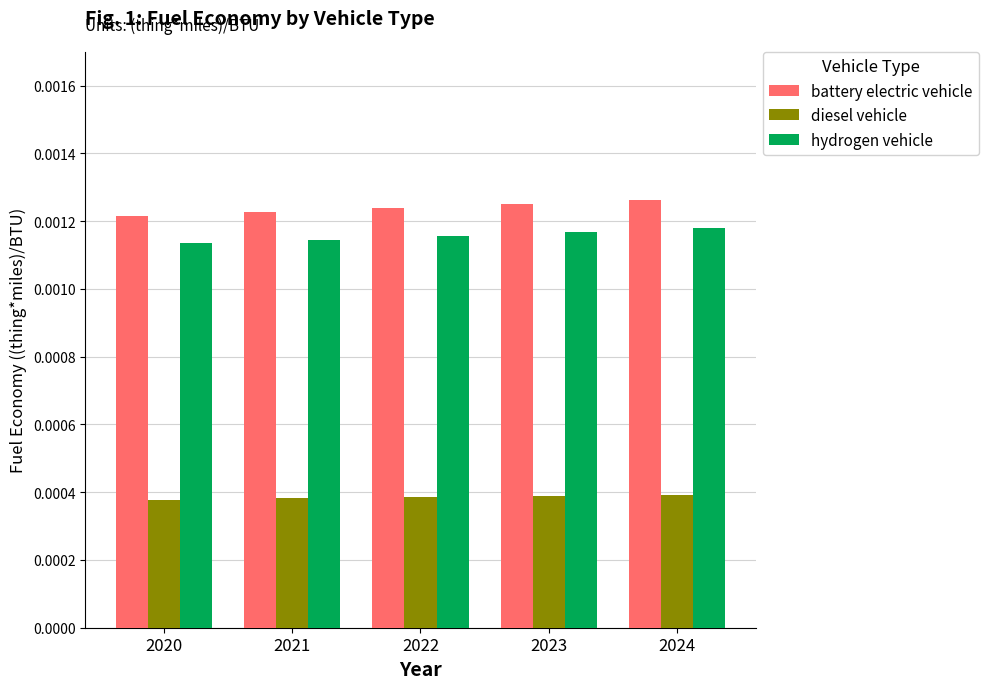

Count the hydrogen vehicle values in the range 0 to 1.

5